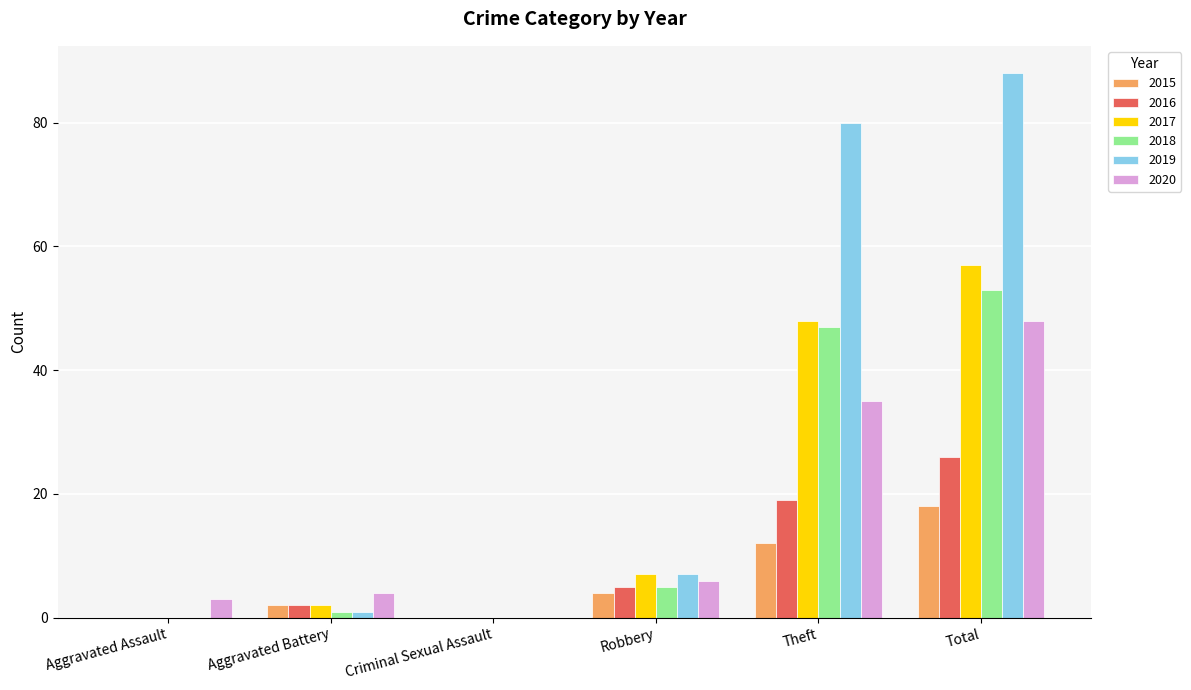

Are the bars grouped side by side (vs. stacked)?

Yes